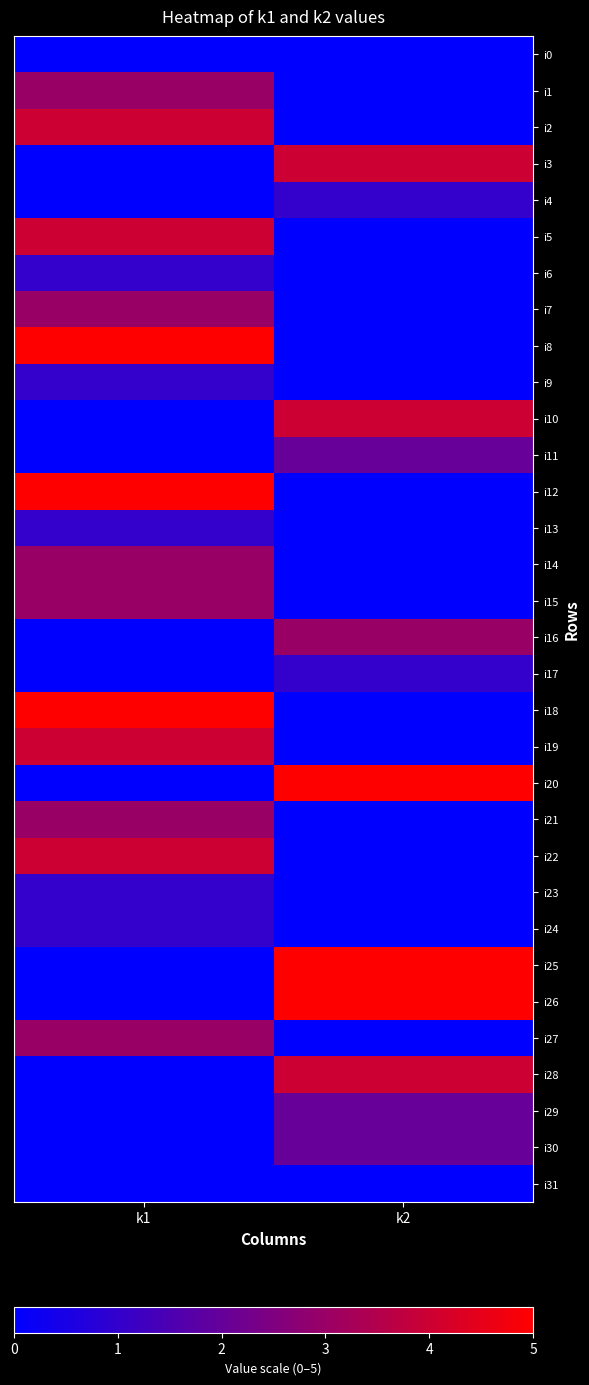

Which series has the largest total across all categories?

i8